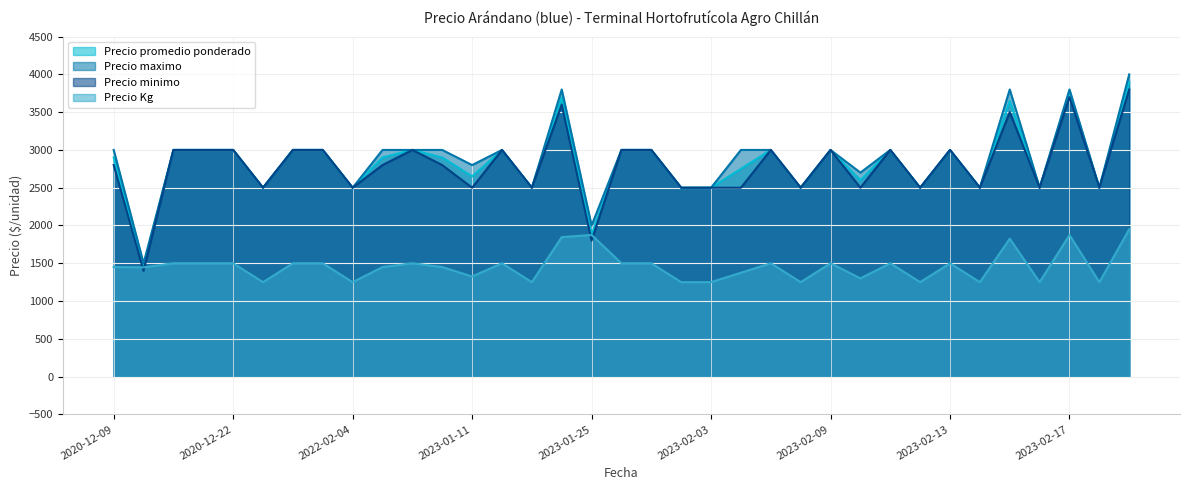

What is the label of the 30th point from the left?

2023-02-14